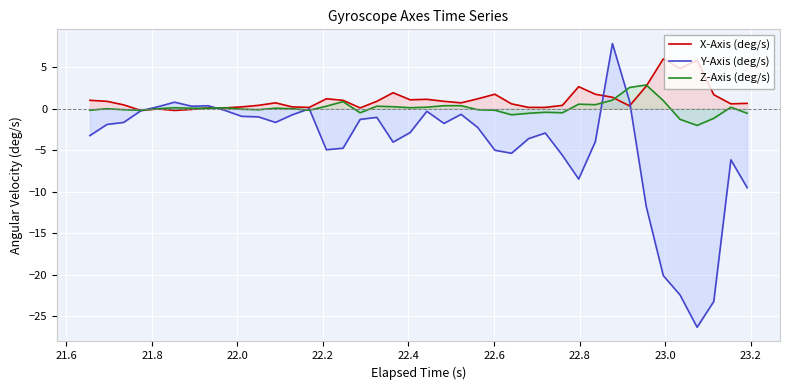

Reading left to right, transcribe all the data shown in this chart.

X-Axis (deg/s): 1.0	0.9	0.5	-0.2	-0.0	-0.2	-0.1	0.1	0.1	0.2	0.4	0.7	0.2	0.2	1.2	1.0	0.1	0.9	1.9	1.1	1.1	0.9	0.7	1.2	1.7	0.6	0.2	0.2	0.4	2.7	1.7	1.4	0.3	2.7	6.0	4.9	5.8	1.7	0.6	0.7
Y-Axis (deg/s): -3.2	-1.9	-1.6	-0.2	0.2	0.8	0.3	0.4	-0.2	-0.9	-1.0	-1.6	-0.7	-0.0	-4.9	-4.8	-1.3	-1.0	-4.0	-2.9	-0.3	-1.8	-0.7	-2.3	-5.0	-5.4	-3.6	-2.9	-5.6	-8.5	-4.0	7.9	0.9	-11.8	-20.1	-22.4	-26.3	-23.2	-6.2	-9.5
Z-Axis (deg/s): -0.2	0.0	-0.1	-0.2	0.0	0.1	0.1	0.1	0.1	-0.1	-0.1	0.1	0.0	-0.2	0.3	0.9	-0.5	0.3	0.2	0.1	0.2	0.4	0.4	-0.1	-0.2	-0.7	-0.5	-0.4	-0.5	0.6	0.5	1.0	2.6	2.9	1.0	-1.3	-2.0	-1.2	0.2	-0.5